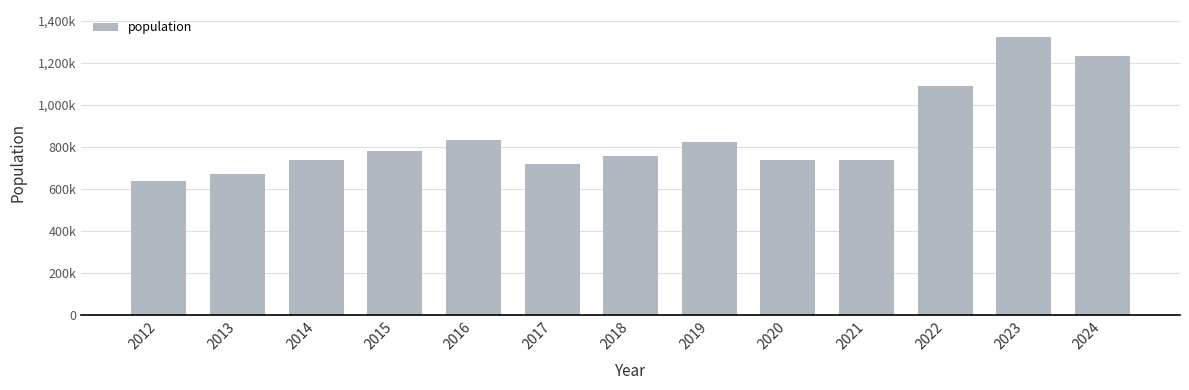

The value at 2020 is 1216348. True or false?

False